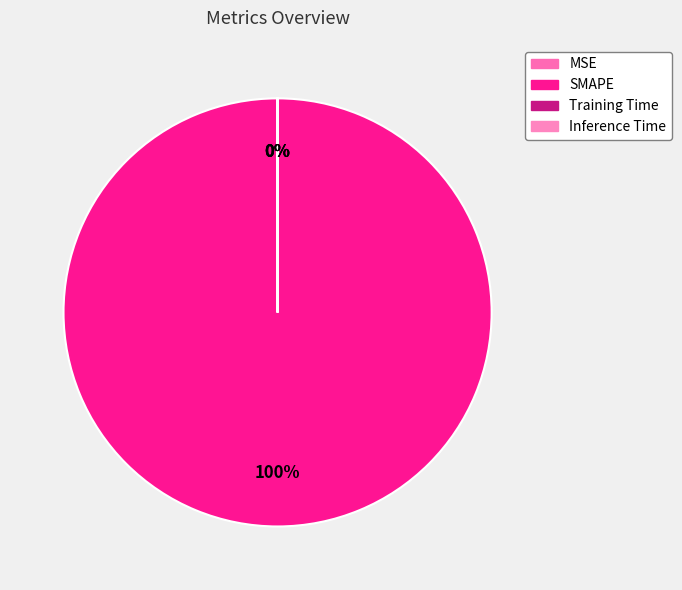

What is the change in value from SMAPE to Inference Time?

-200.0